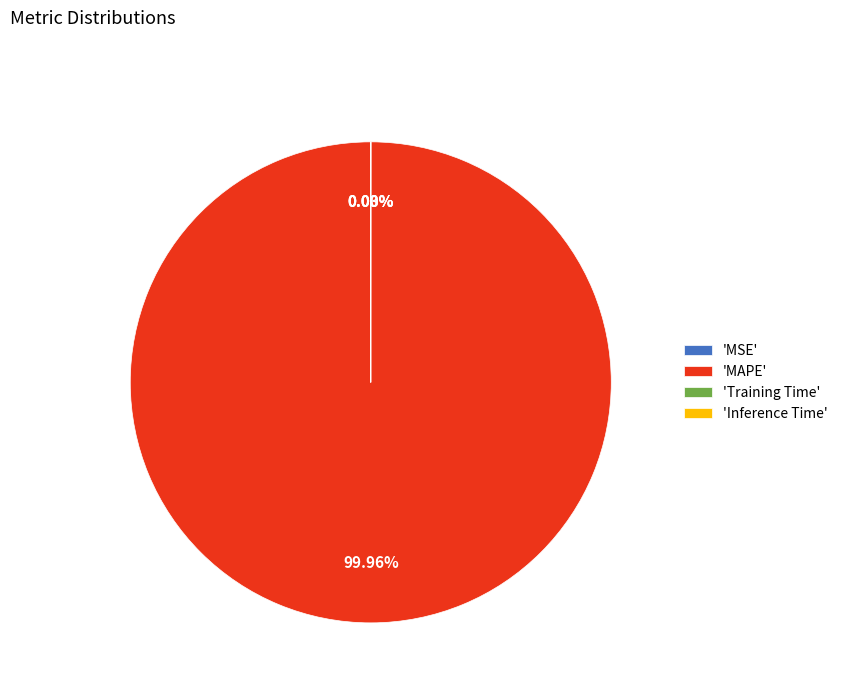

Is there a majority slice in this chart?

Yes